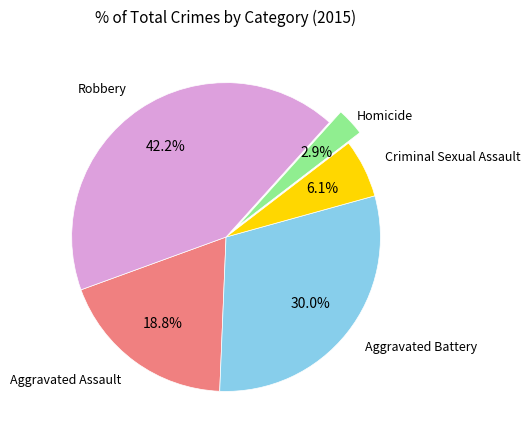

Which has a higher value, Robbery or Criminal Sexual Assault?

Robbery